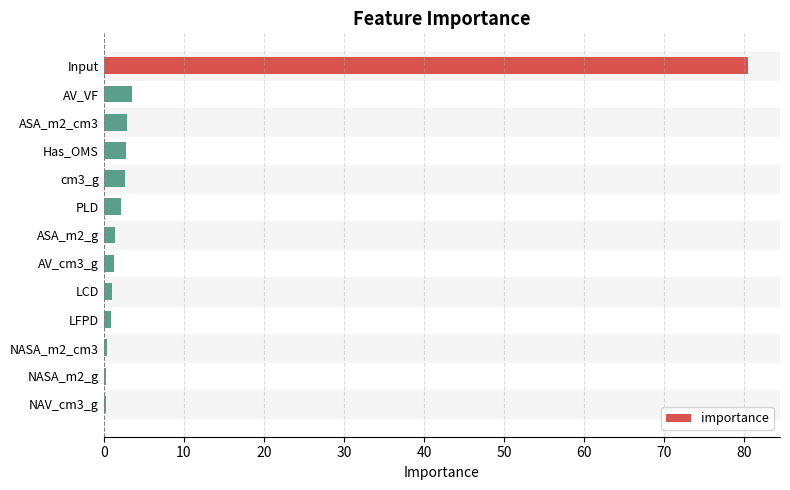

Between Input and Has_OMS, which is larger?

Input